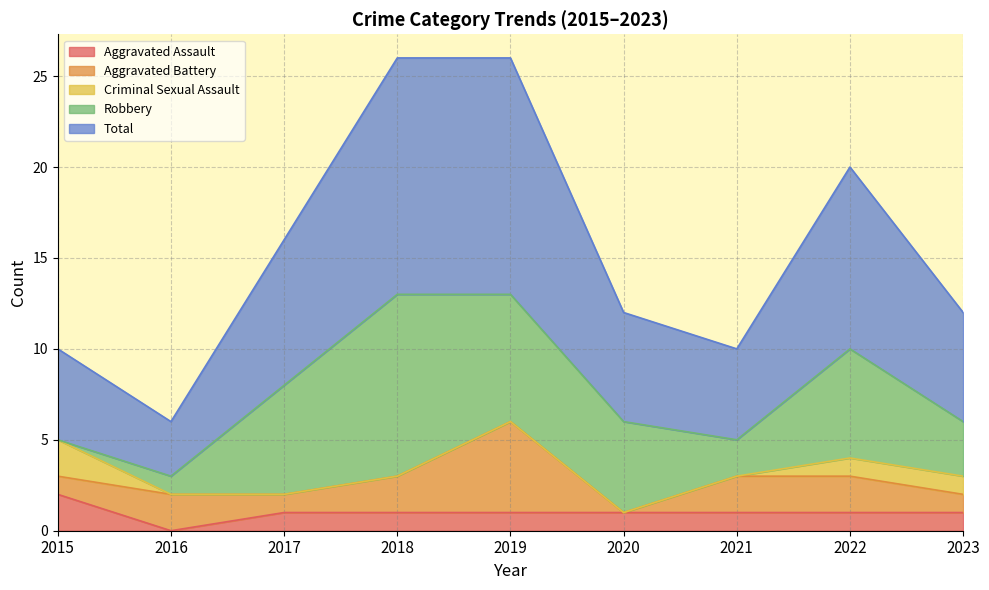

Rank the categories by Robbery value from lowest to highest.

2015, 2016, 2021, 2023, 2020, 2017, 2022, 2019, 2018